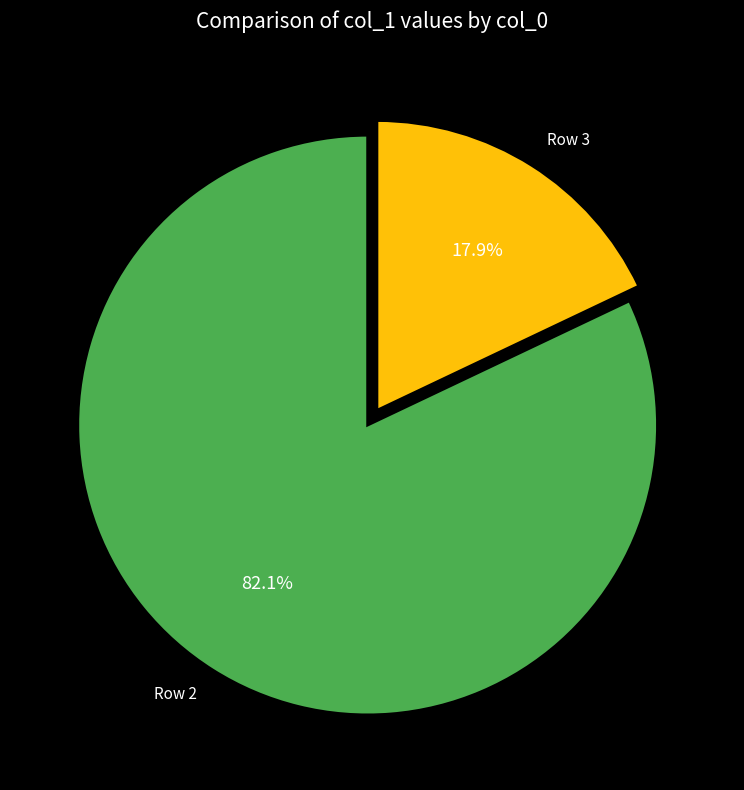

Is there a majority slice in this chart?

Yes